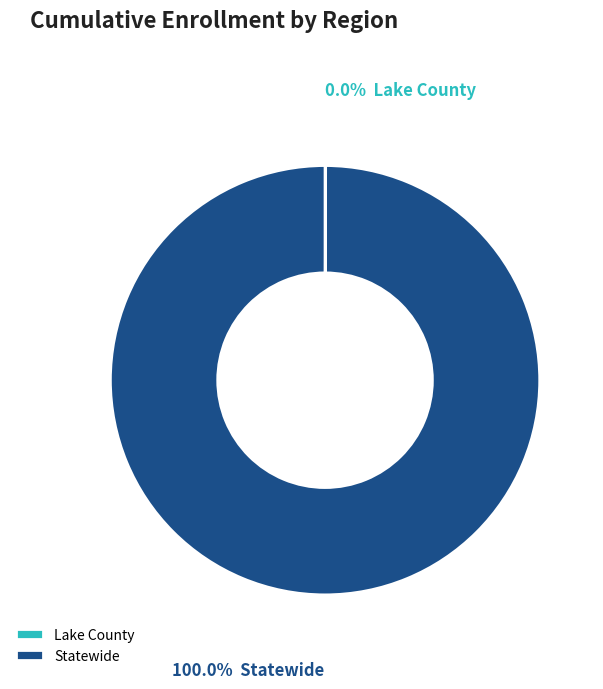

To the nearest percent, what is the average slice percentage?

50%